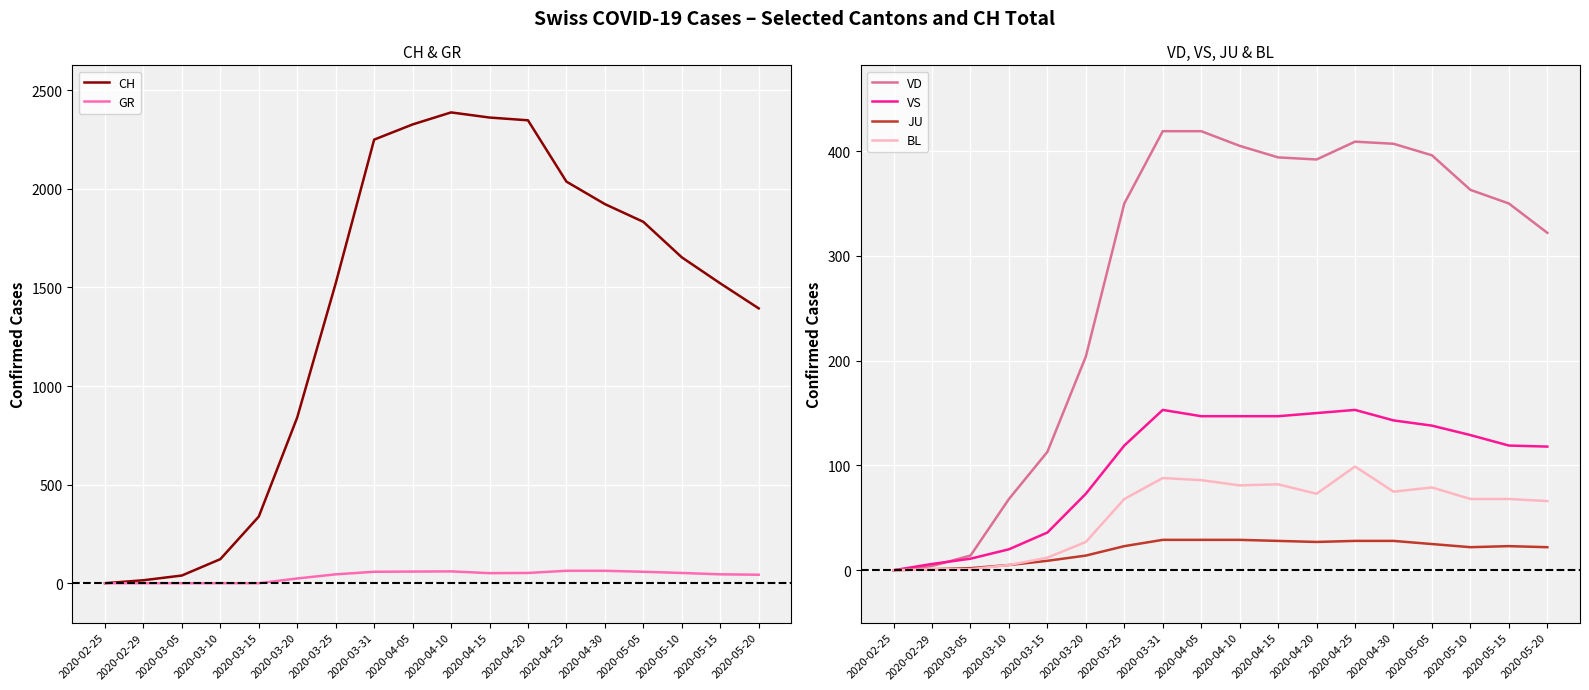

What value does the JU series have at 2020-05-20?

22